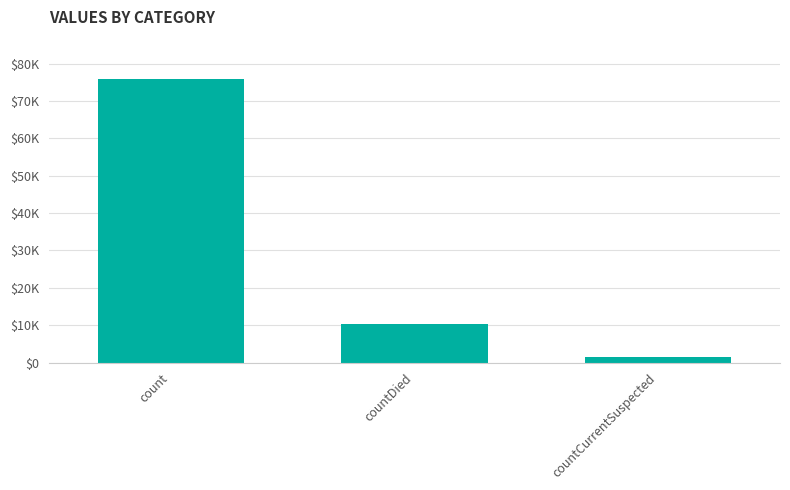

What is the label of the 2nd bar from the right?

countDied